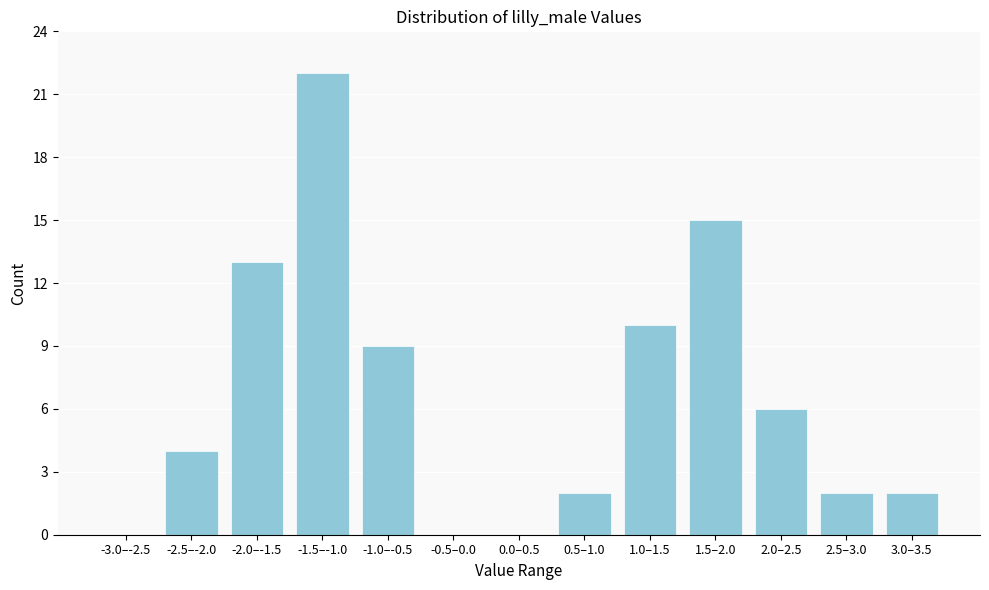

Reading left to right, extract all data points from this chart.

-3.0–-2.5=0	-2.5–-2.0=4	-2.0–-1.5=13	-1.5–-1.0=22	-1.0–-0.5=9	-0.5–0.0=0	0.0–0.5=0	0.5–1.0=2	1.0–1.5=10	1.5–2.0=15	2.0–2.5=6	2.5–3.0=2	3.0–3.5=2